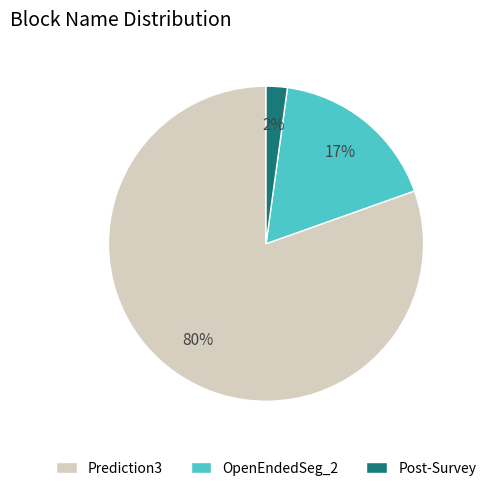

Is it true that OpenEndedSeg_2 is 17% of the pie?

True